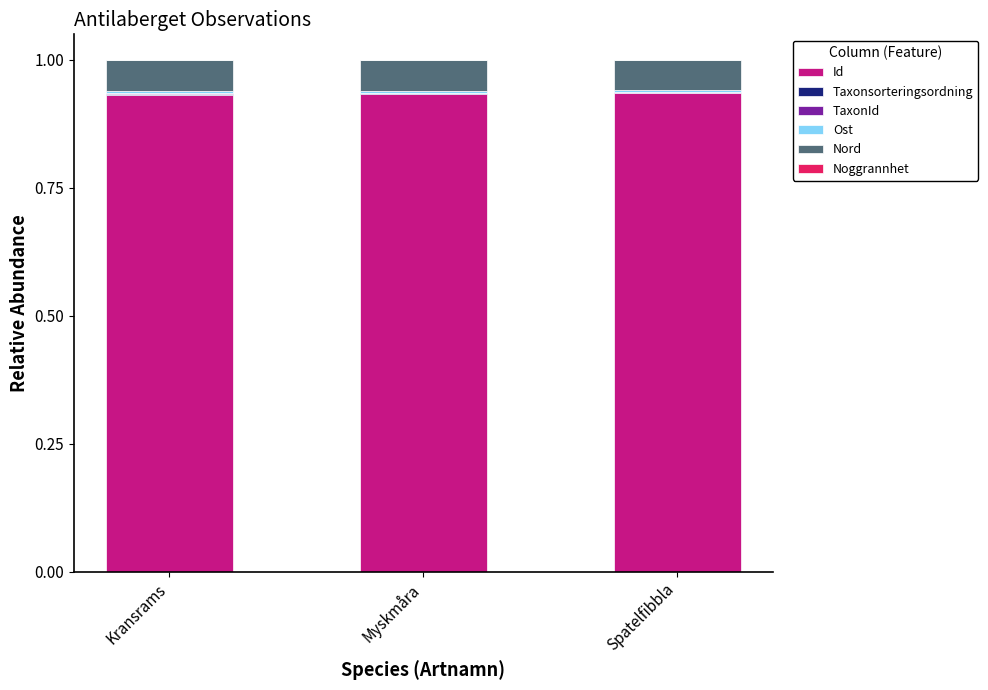

What is the sum of all Id values?

2.8